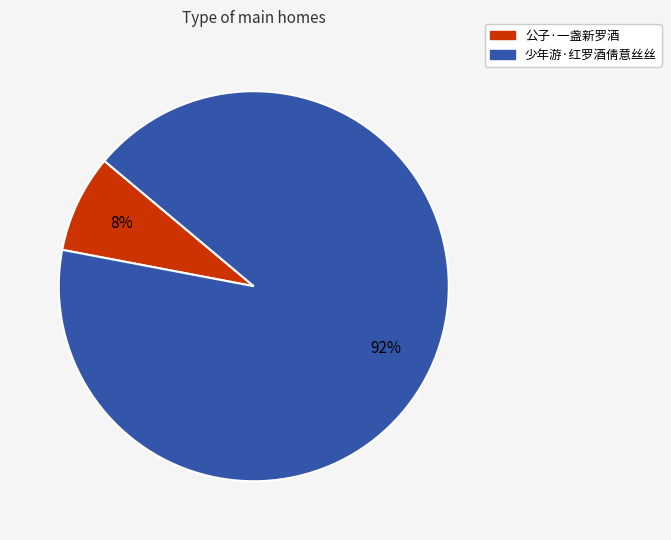

Is the sum of 少年游·红罗酒倩意丝丝 and 公子·一盏新罗酒 greater than half?

Yes